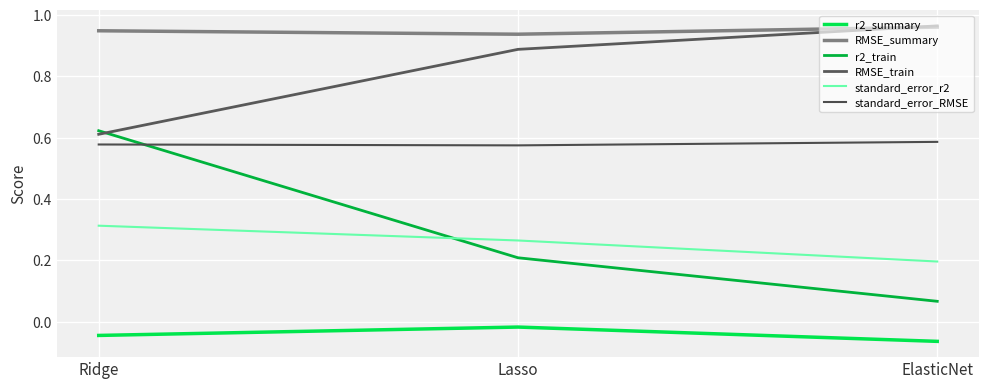

What is the total value across all series at Ridge?

3.0